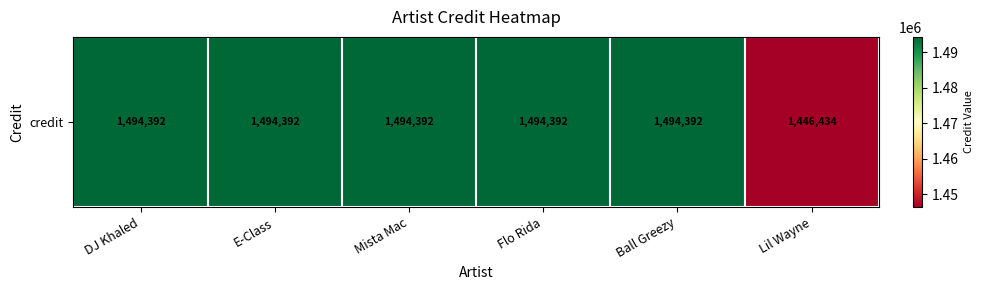

Which category has the highest value across all series?

DJ Khaled